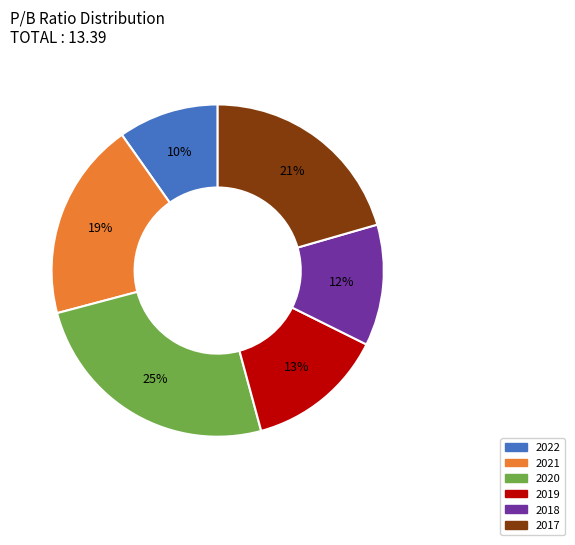

Combined, do 2021 and 2020 account for over 50%?

No